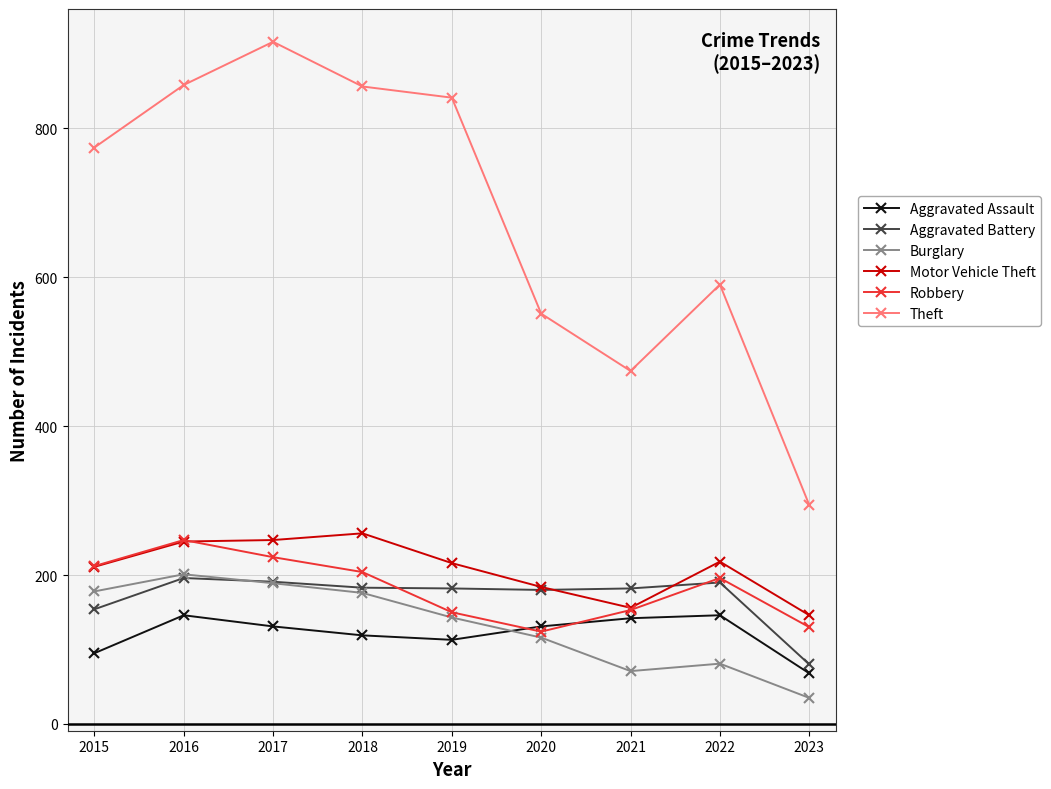

What is the difference between the maximum and minimum values in the Robbery series?

123